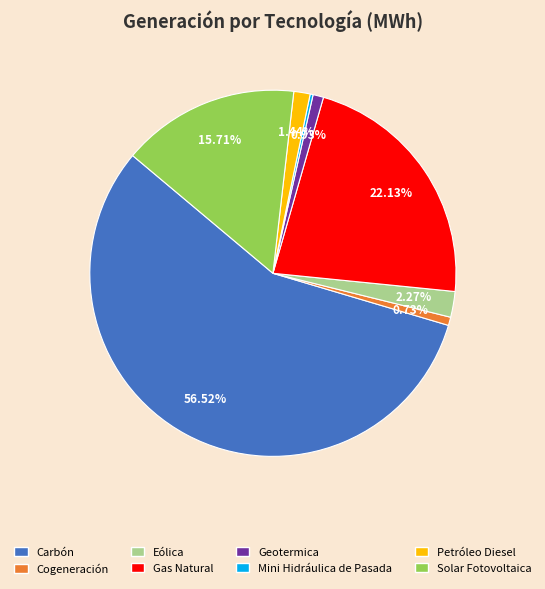

Is it true that Geotermica is 1% of the pie?

True